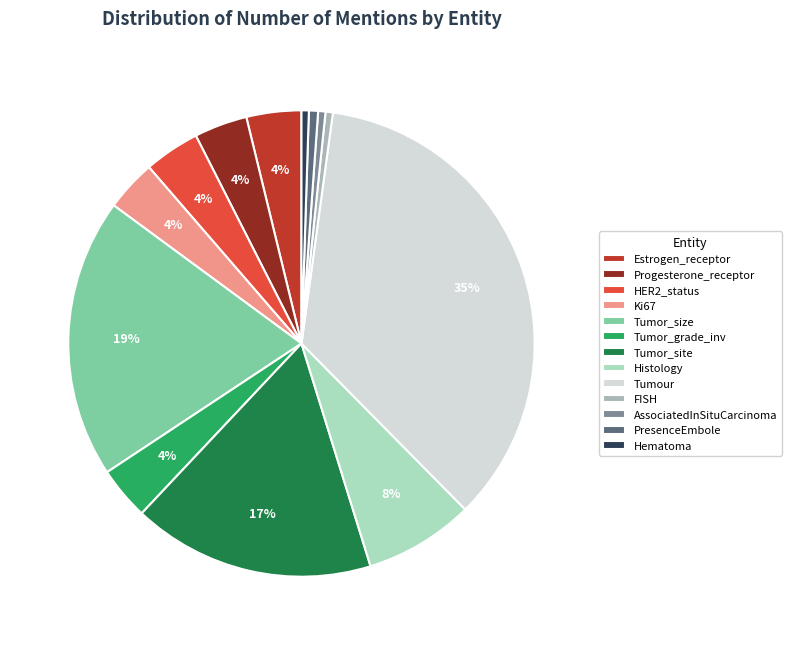

What percentage is the Histology slice, to the nearest percent?

8%